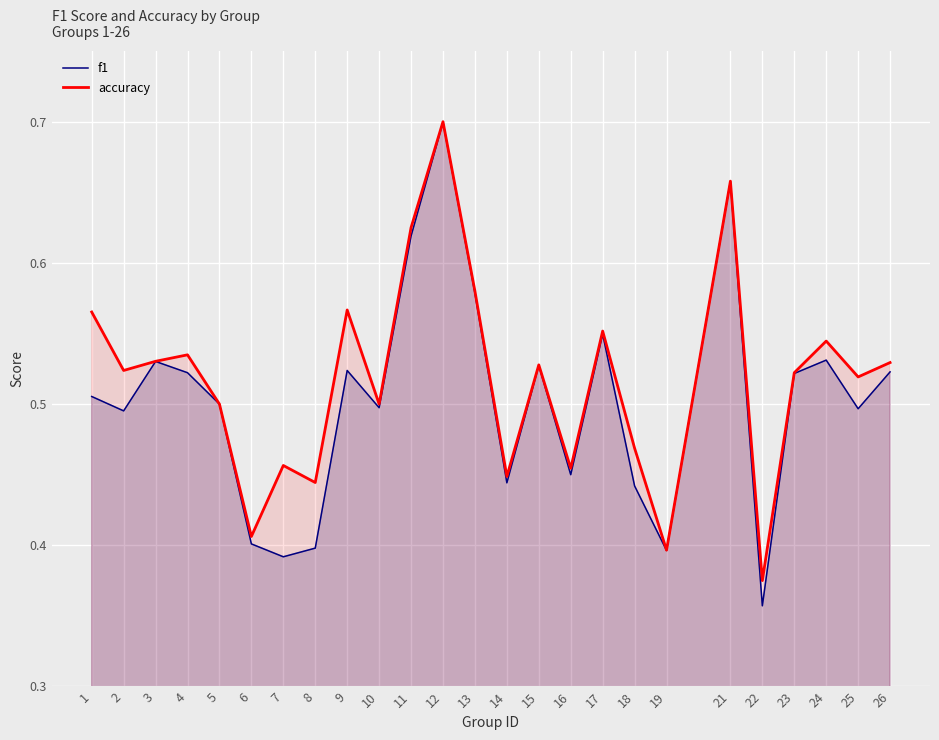

Count the accuracy values in the range 0 to 1.

25